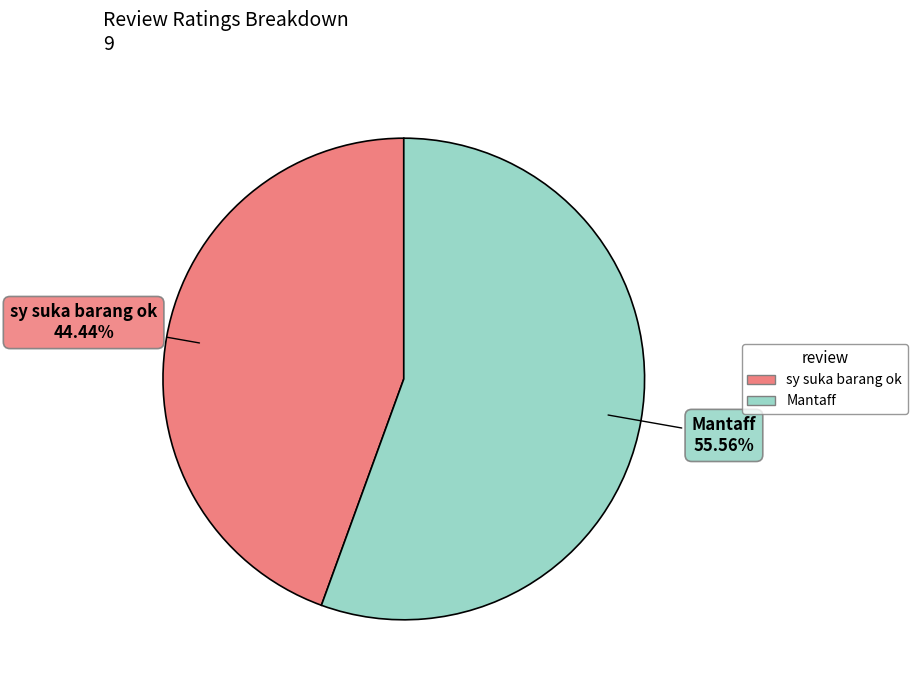

To the nearest percent, what is the combined percentage of Mantaff and sy suka barang ok?

100%